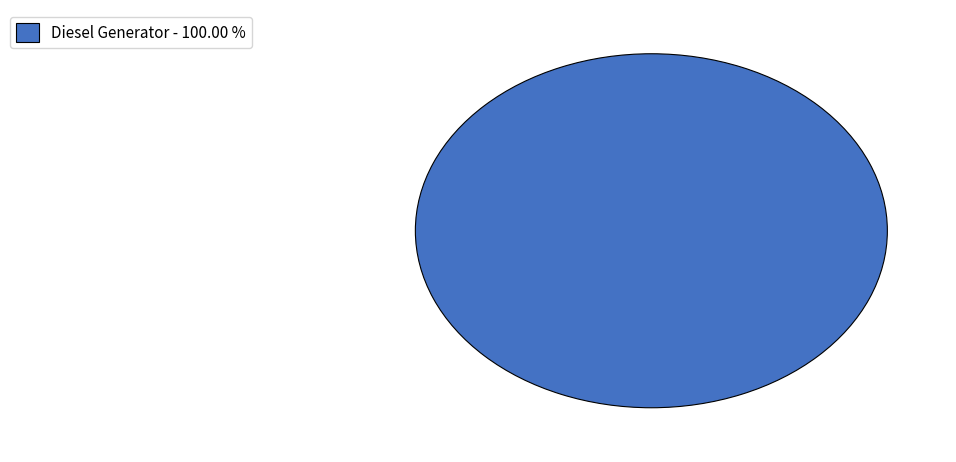

Rank the categories by value from highest to lowest.

Diesel Generator - 100.00 %